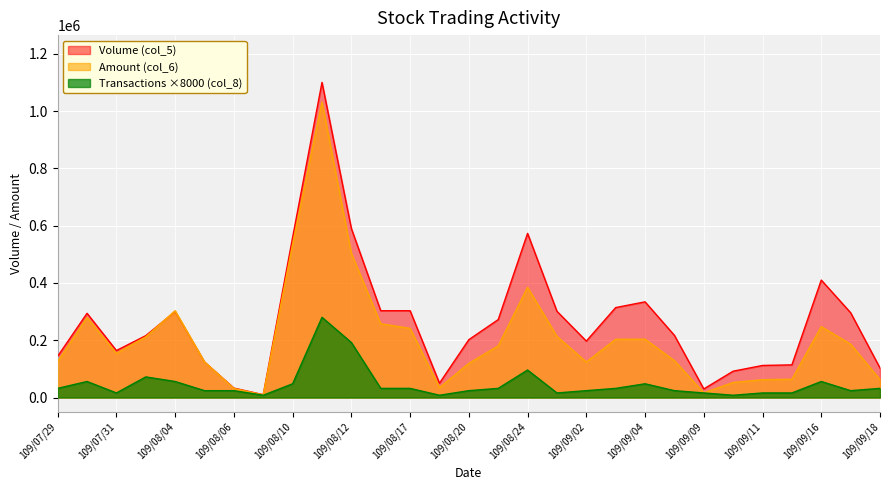

Which category has the lowest value in the Transactions (col_8) series?

109/08/07